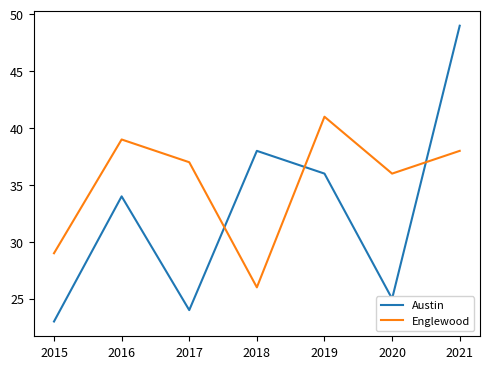

Reading left to right, extract all data points from this chart.

Austin: 2015=23	2016=34	2017=24	2018=38	2019=36	2020=25	2021=49
Englewood: 2015=29	2016=39	2017=37	2018=26	2019=41	2020=36	2021=38